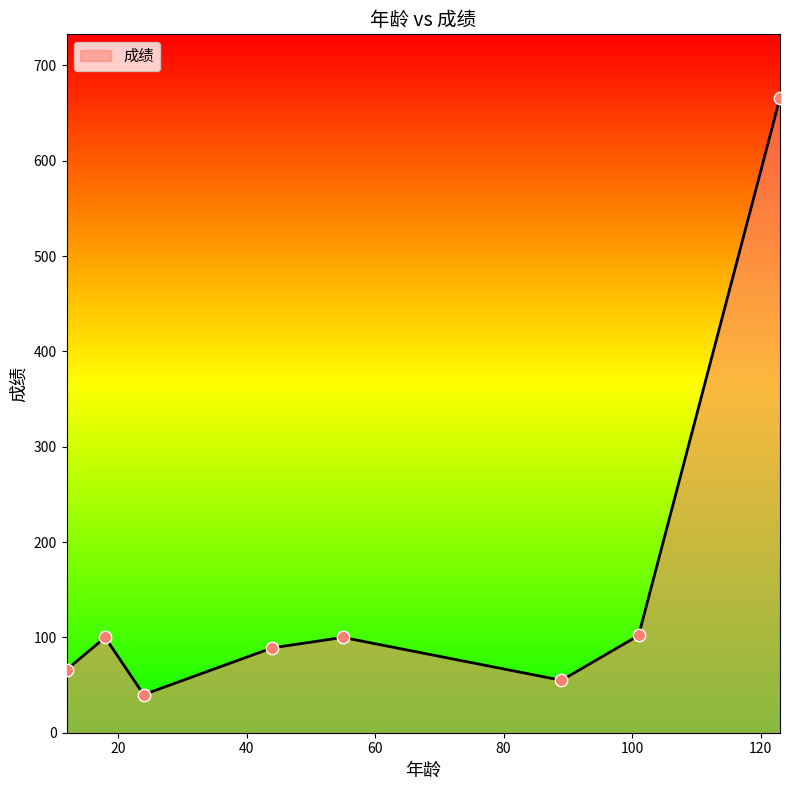

What is the minimum value shown in the chart?

40